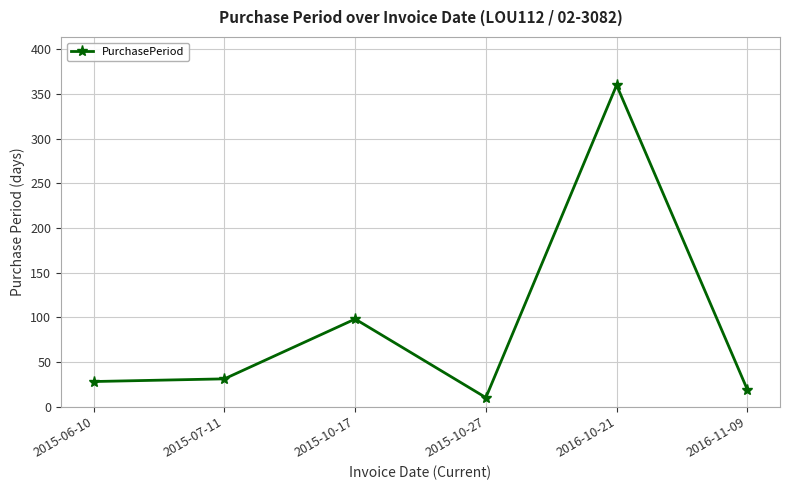

Does the chart display data point markers on the line(s)?

Yes